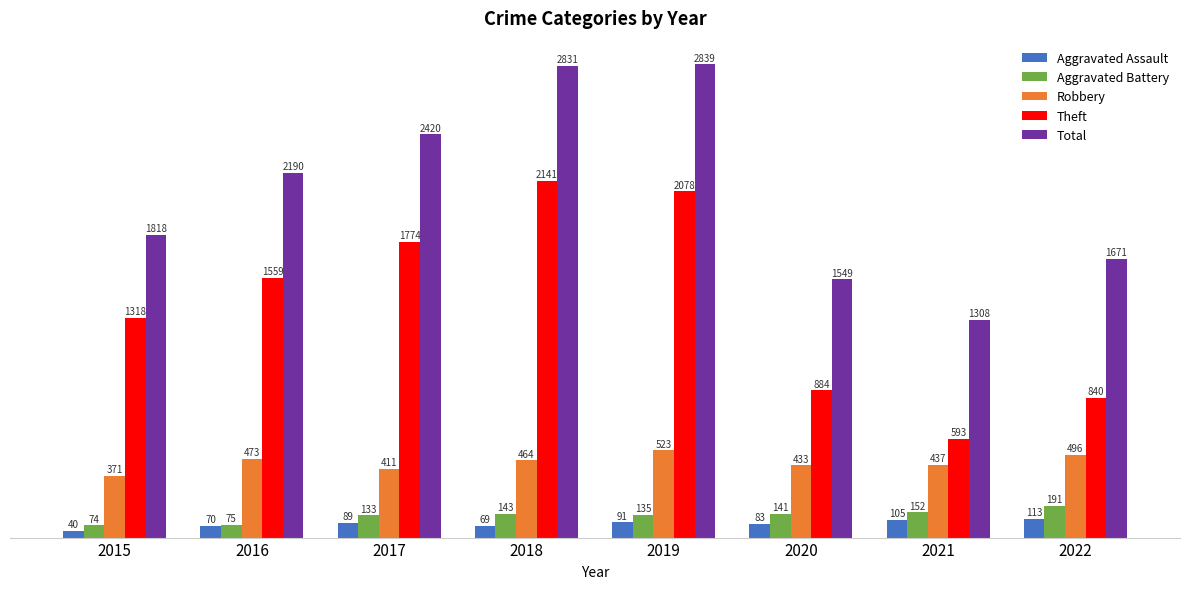

At how many categories does at least one series exceed 1820?

4